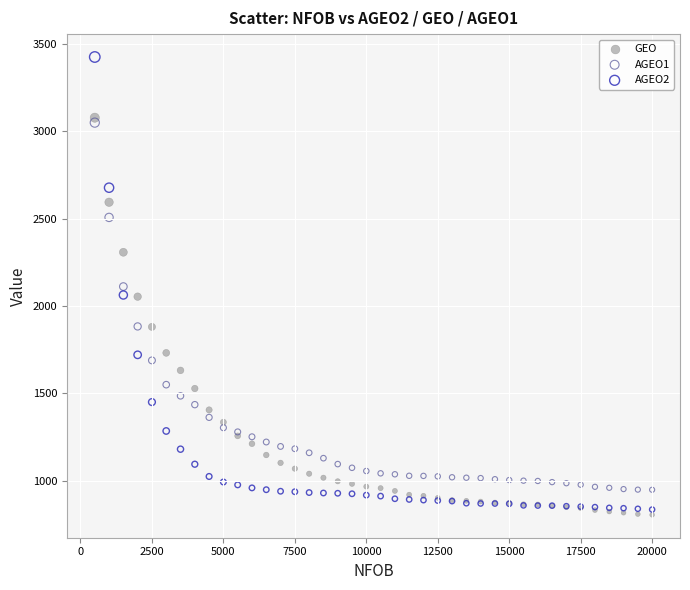

What are all the series names shown in the legend?

GEO, AGEO1, AGEO2